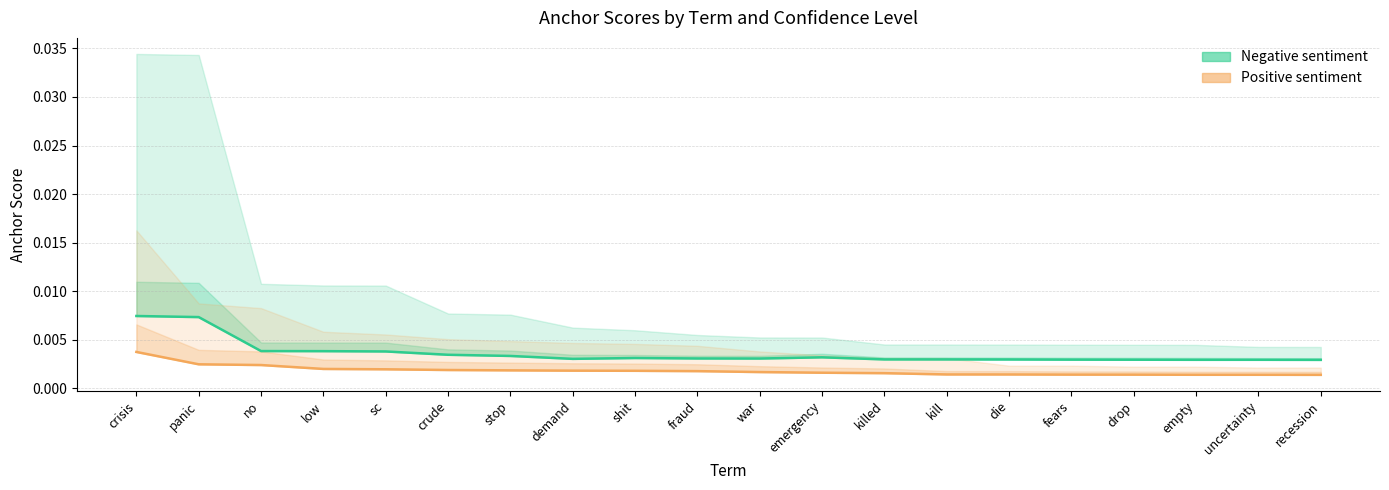

The 0.65-positive series shows 0.0 at stop. True or false?

False